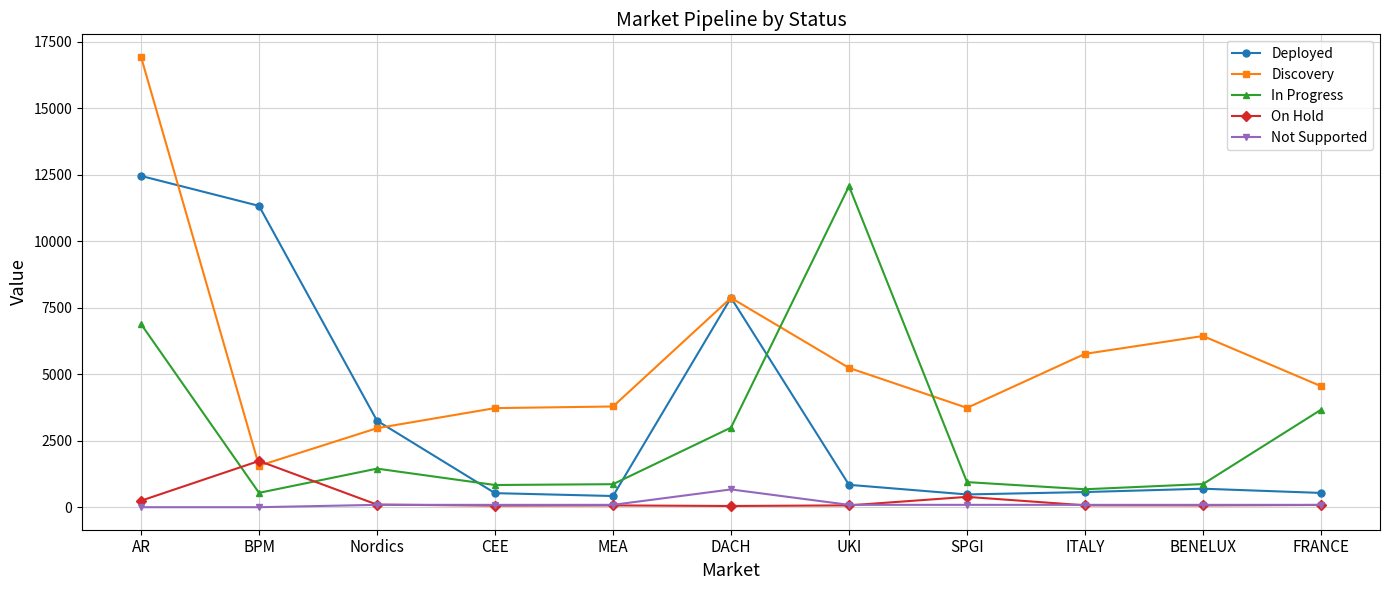

True or false: In Progress has more than 0 interior local peaks.

True